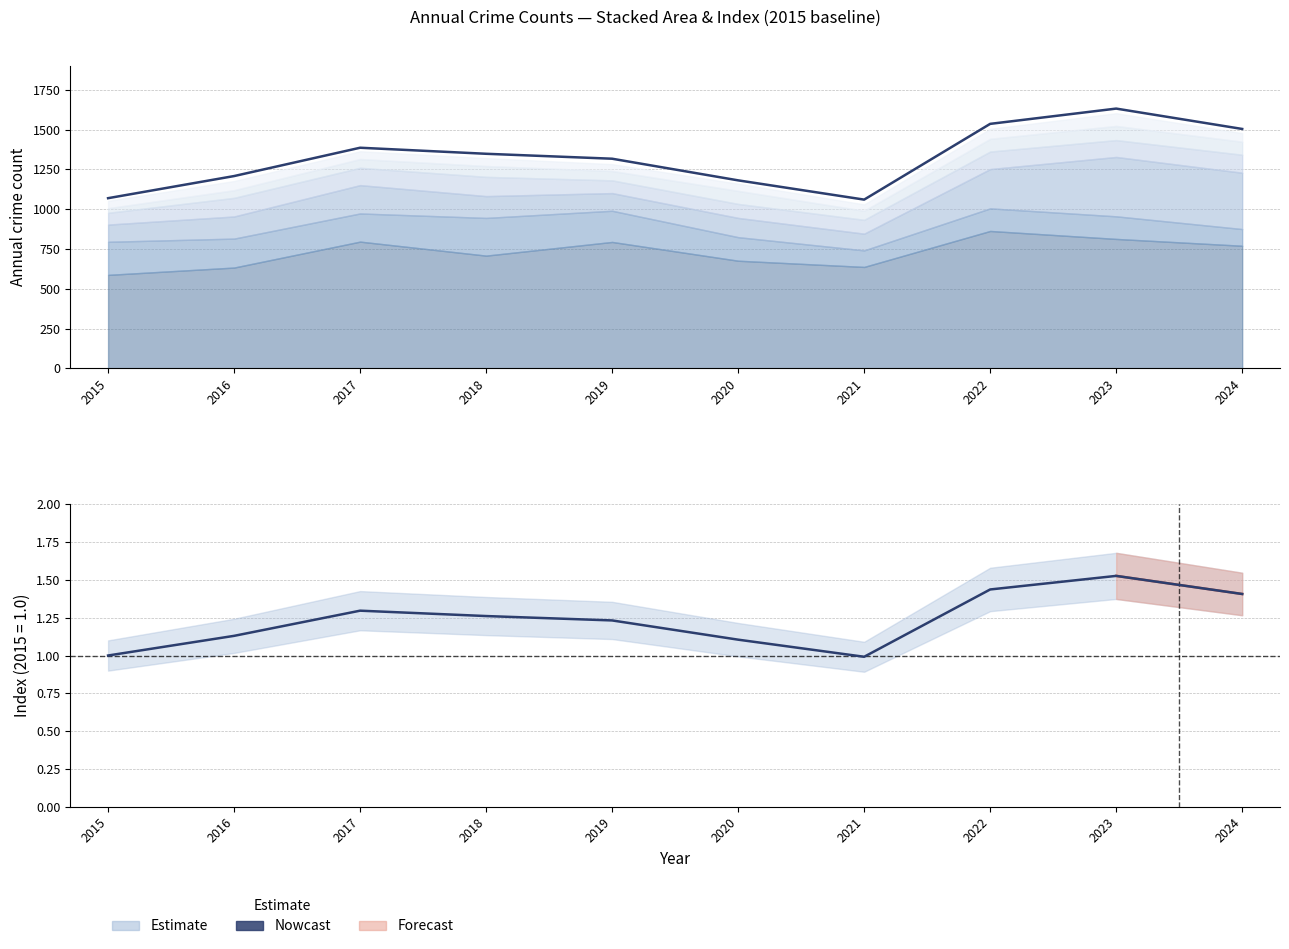

Rank the categories by Total index value from highest to lowest.

2023, 2022, 2024, 2017, 2018, 2019, 2016, 2020, 2015, 2021